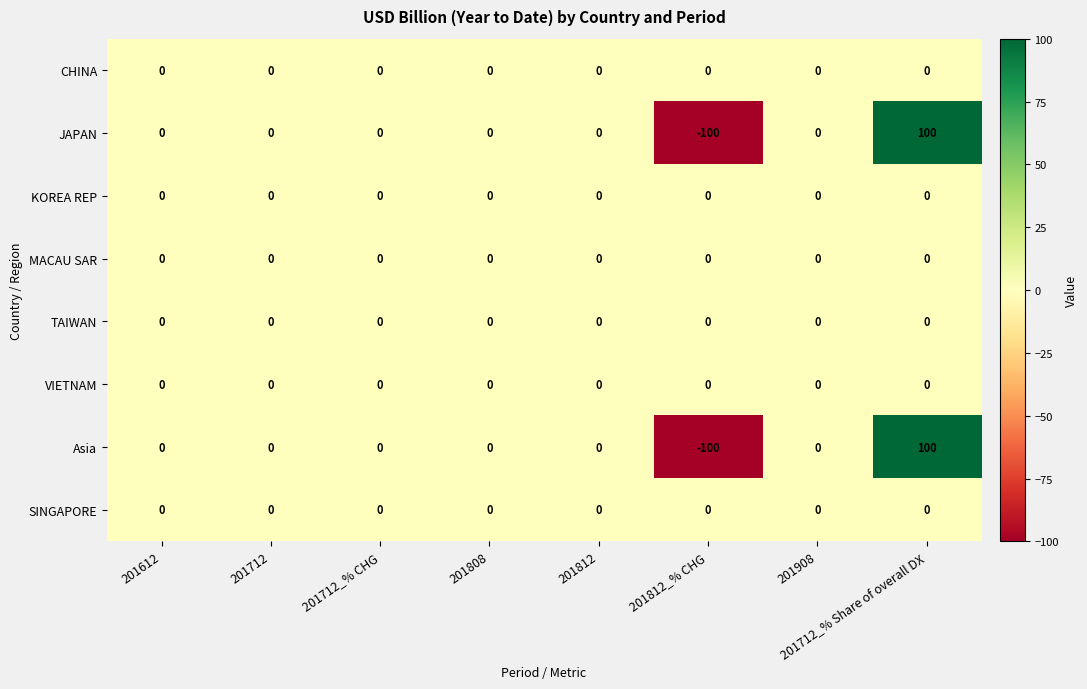

The value of MACAU SAR at 201612 is 0. True or false?

True